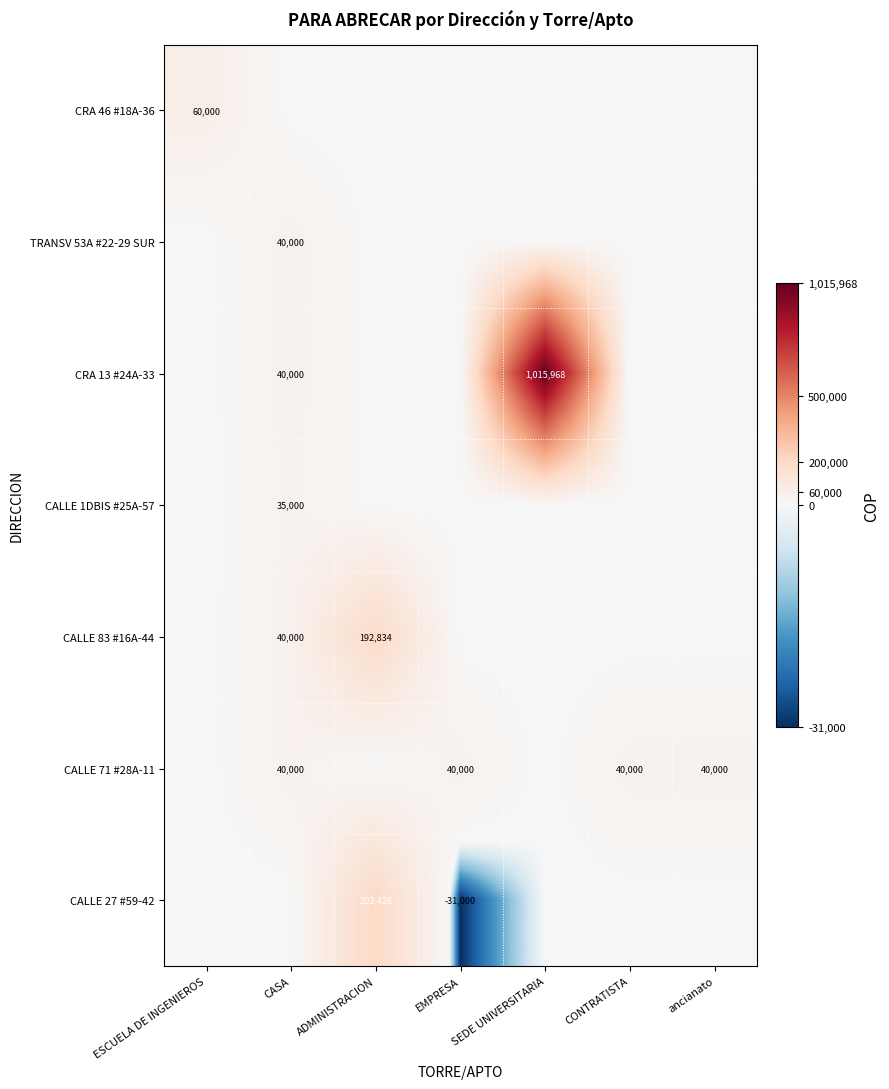

True or false: CALLE 83 #16A-44 has a value of 192834 at ADMINISTRACION.

True